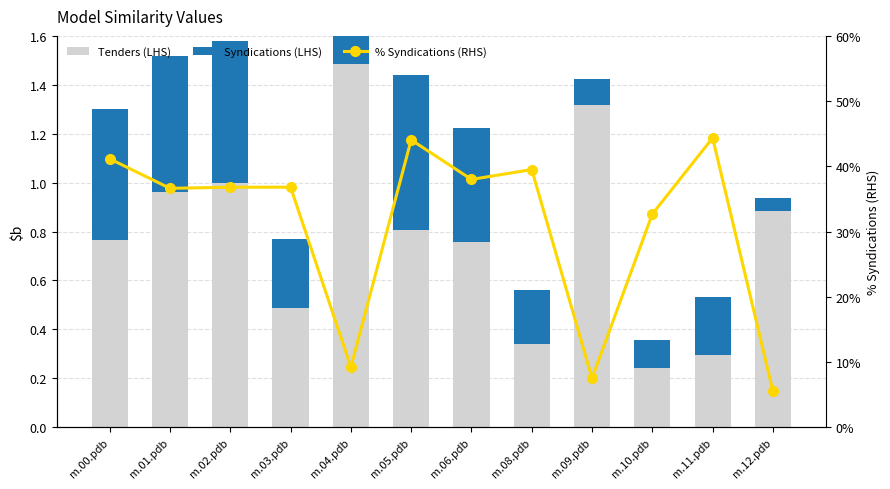

What is the approximate value of Syndications (LHS) at m.12.pdb?

0.1